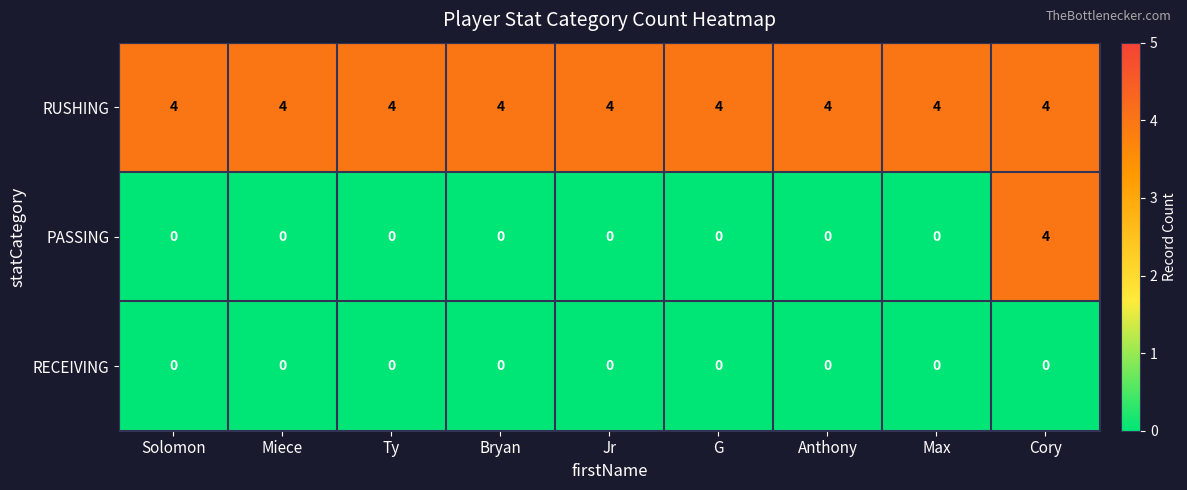

Is it true that PASSING equals 0 at Jr?

True